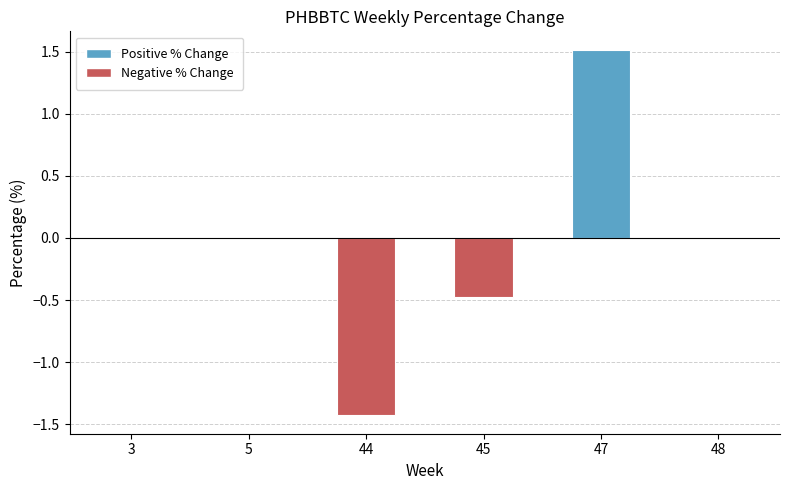

Reading left to right, list all the values displayed in this chart.

3=0.0	5=0.0	44=-1.4	45=-0.5	47=1.5	48=0.0